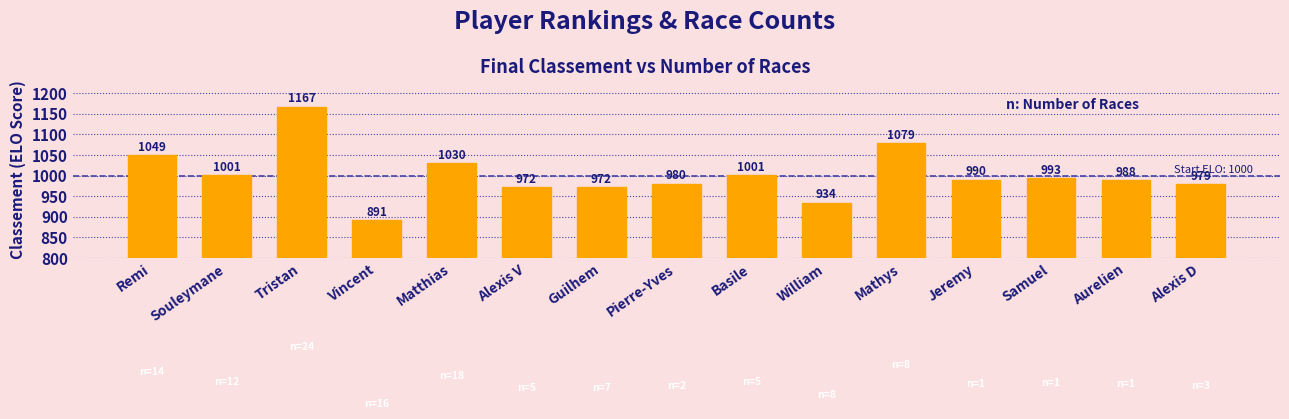

What position from the right is Alexis V?

10